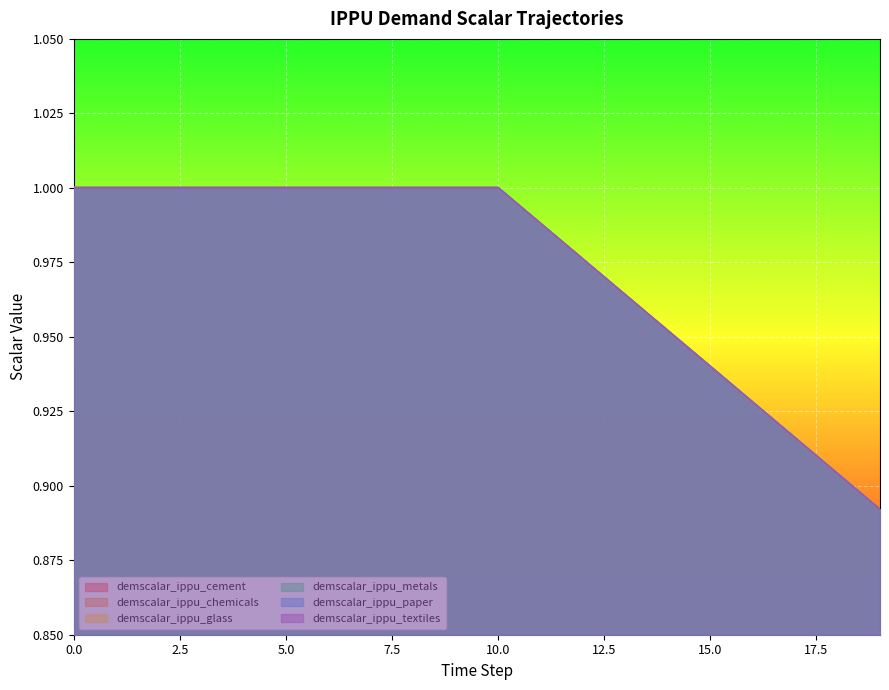

Is it true that demscalar_ippu_glass equals 0.6 at 18?

False